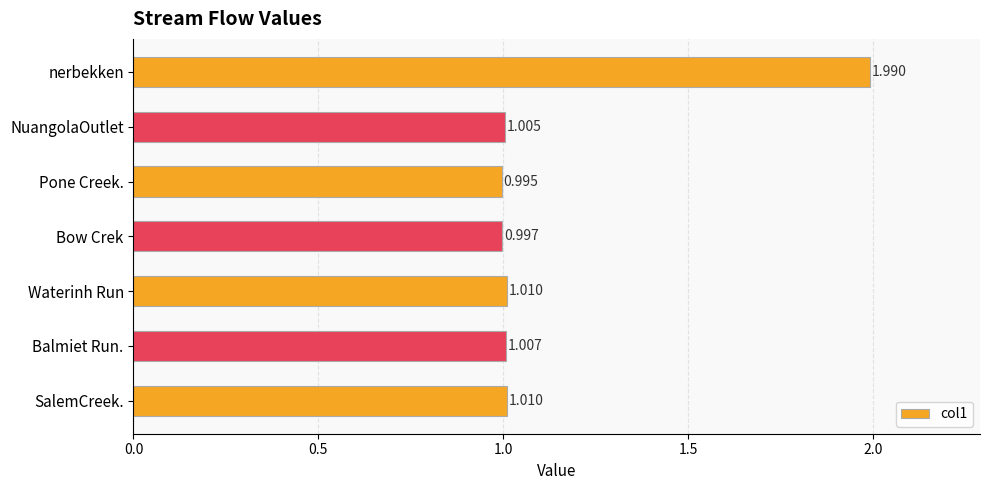

How many distinct data groups are displayed?

1